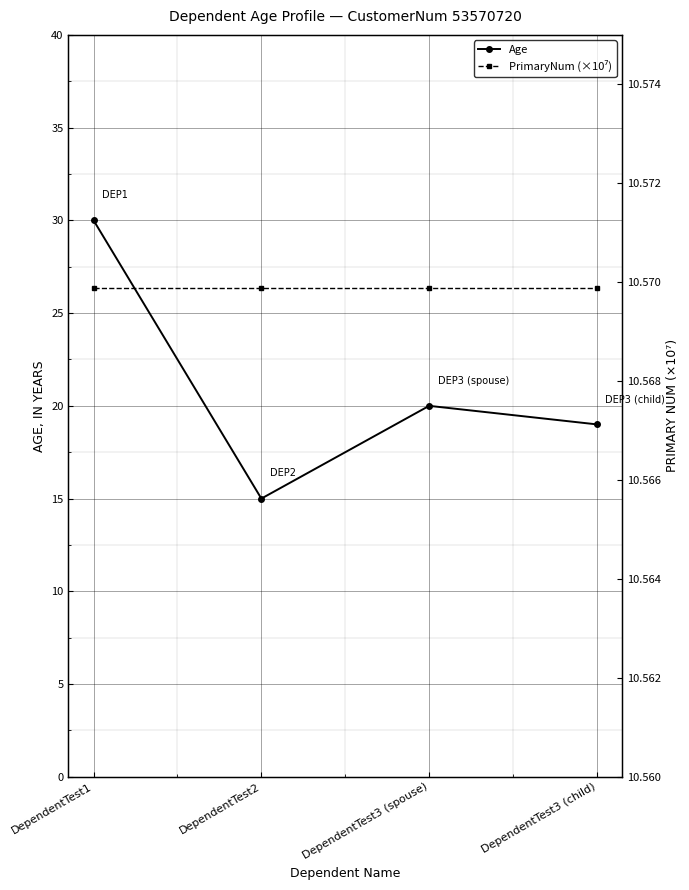

What is the label of the 4th point from the right?

DependentTest1